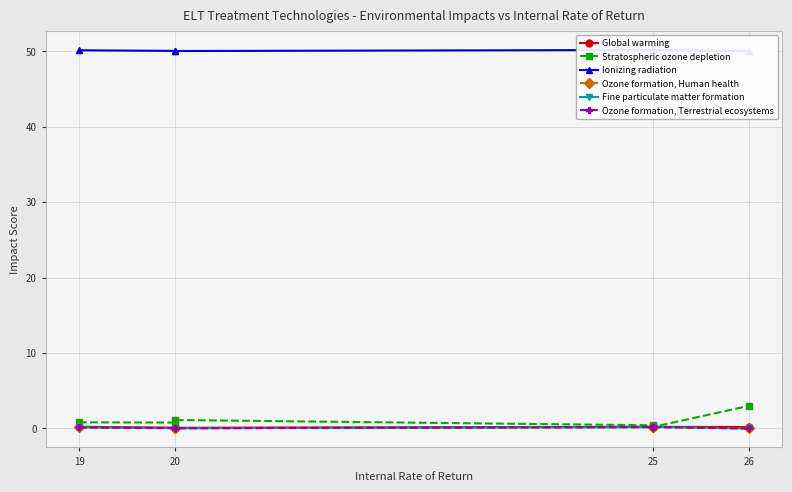

How many lines are shown in the chart?

6